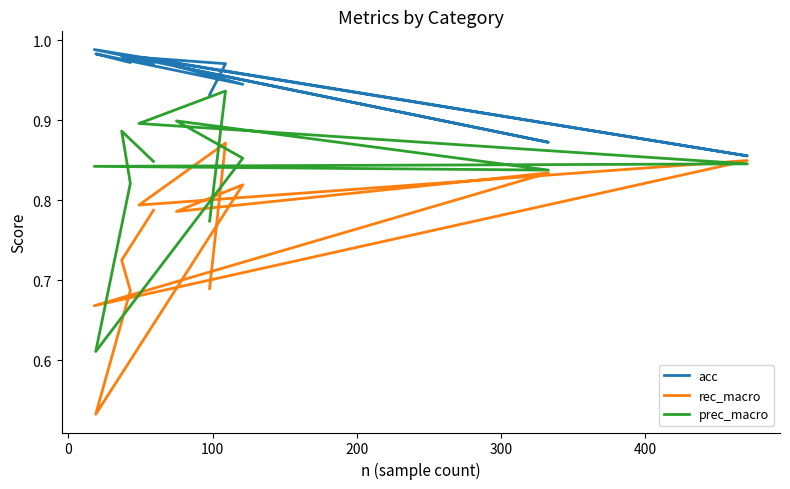

What is the average value of the rec_macro series?

0.8